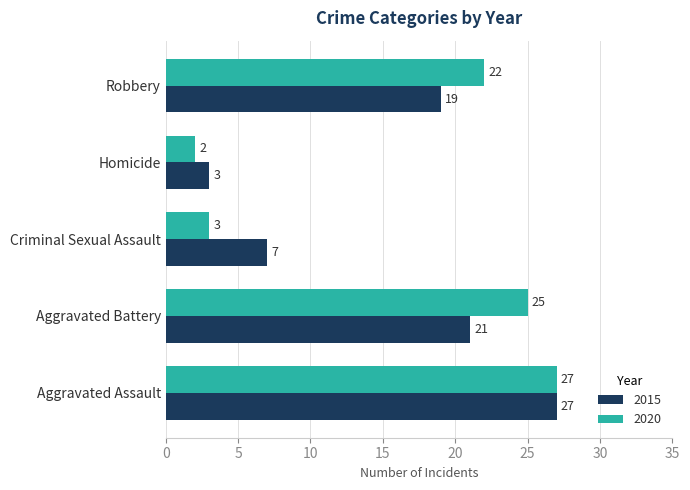

How many data points in 2015 are less than 19?

2